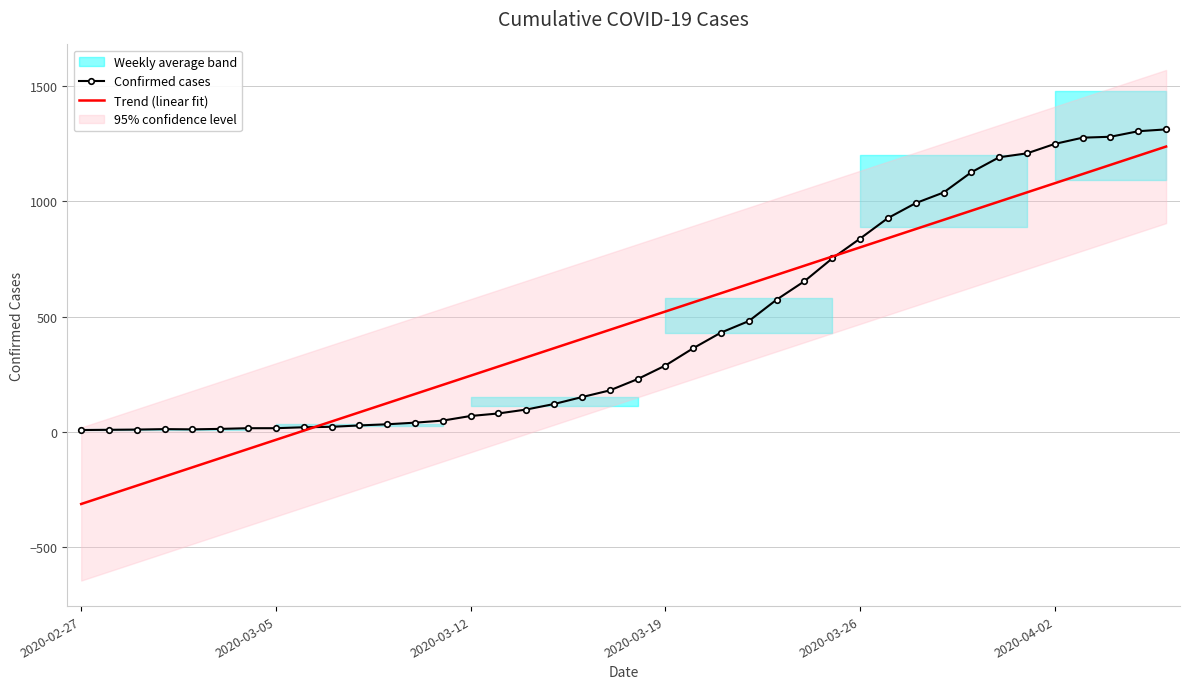

How many categories are shown in the chart?

40